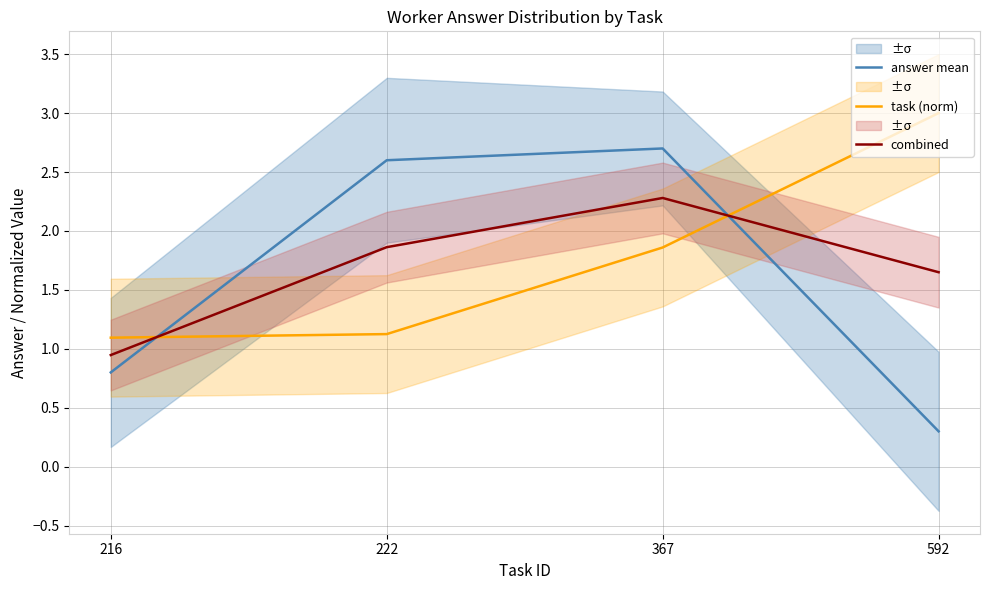

Which series has the largest total across all categories?

task (norm)